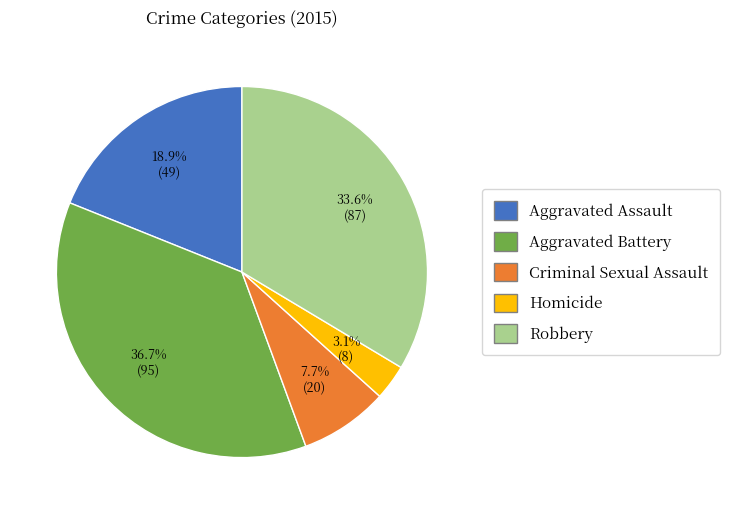

Approximately how many times larger is the value at Aggravated Battery compared to Aggravated Assault?

1.9